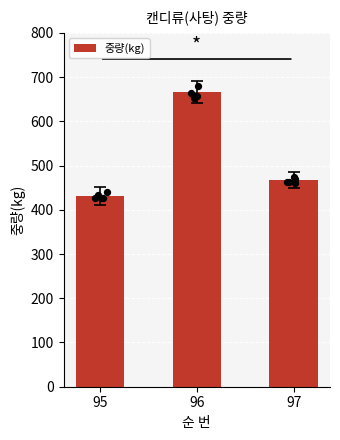

What is the ratio of the value at 95 to the value at 97?

0.9